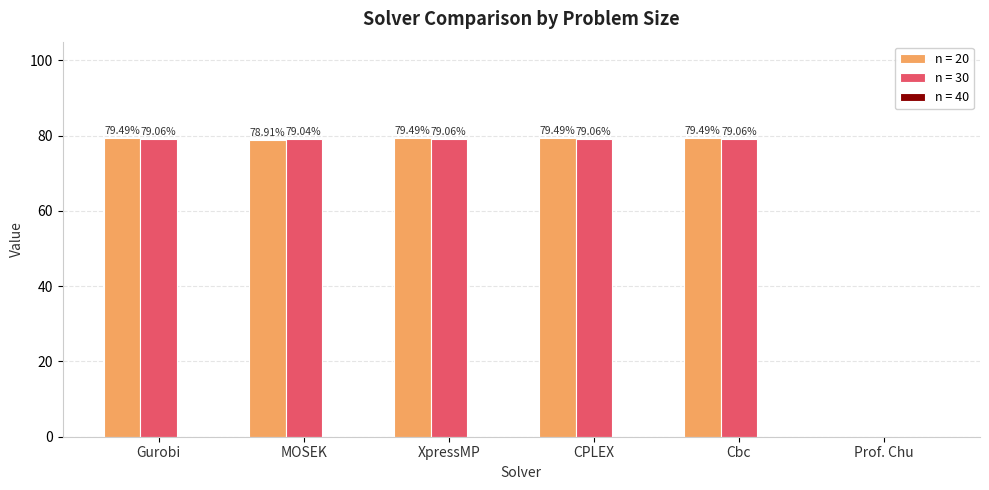

What is the sum of the n = 20 values at XpressMP and Cbc?

159.0